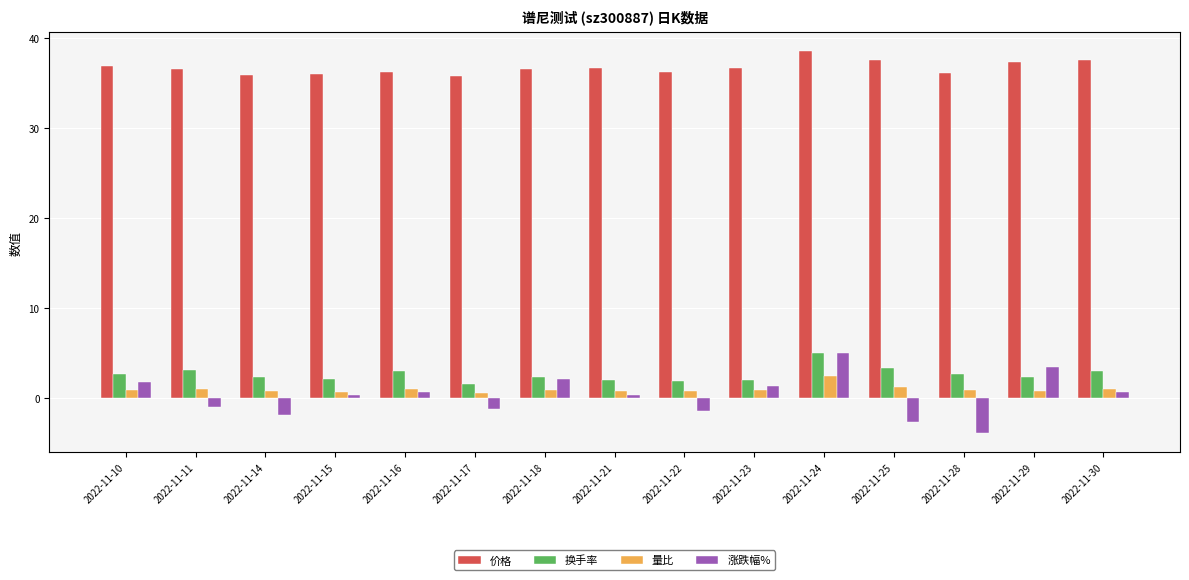

What is the difference between the 价格 values at 2022-11-25 and 2022-11-11?

1.0